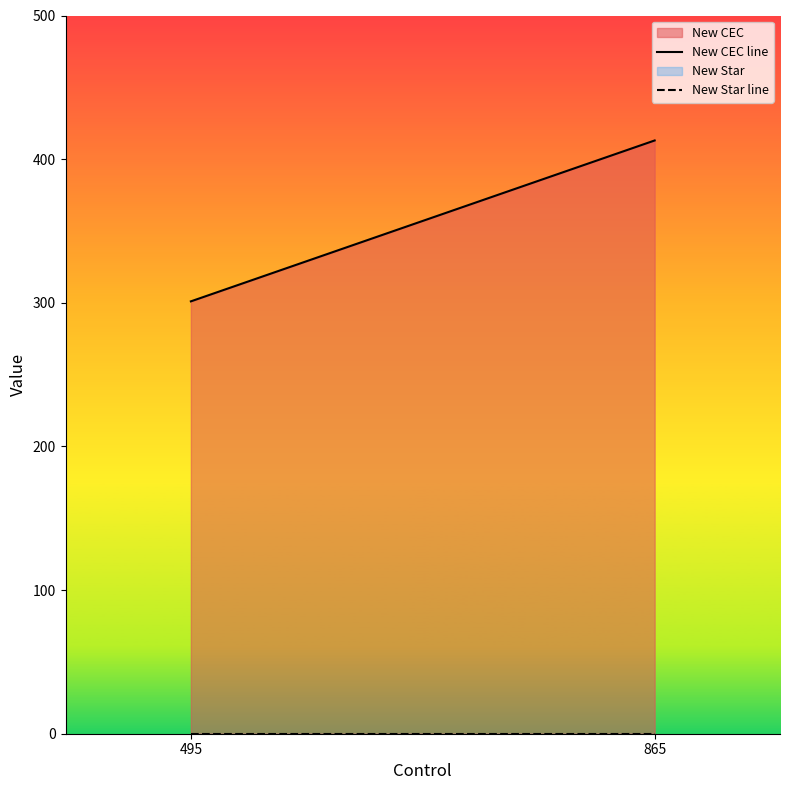

Which category has the lowest value in the New Star line series?

495